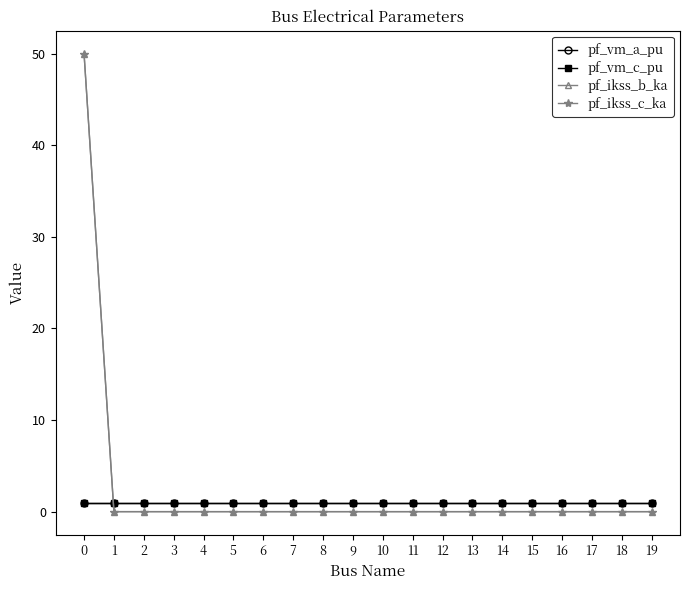

What is the total value across all series at 9?

1.9